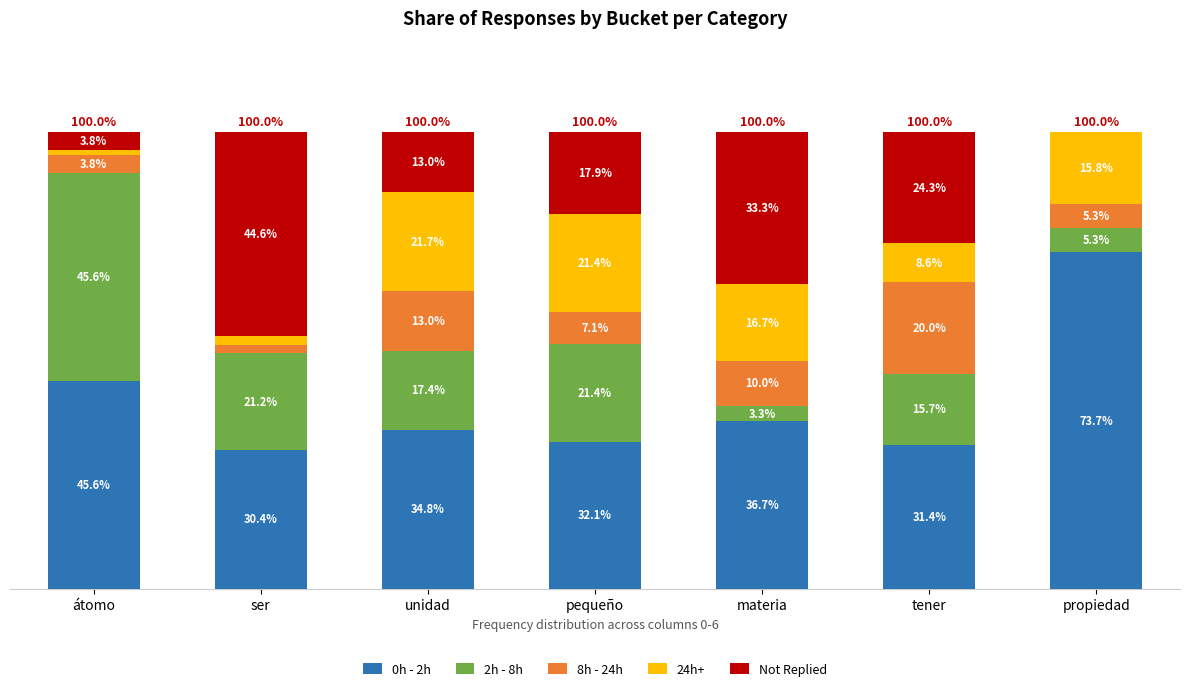

Between unidad and tener, which series saw the biggest shift?

24h+